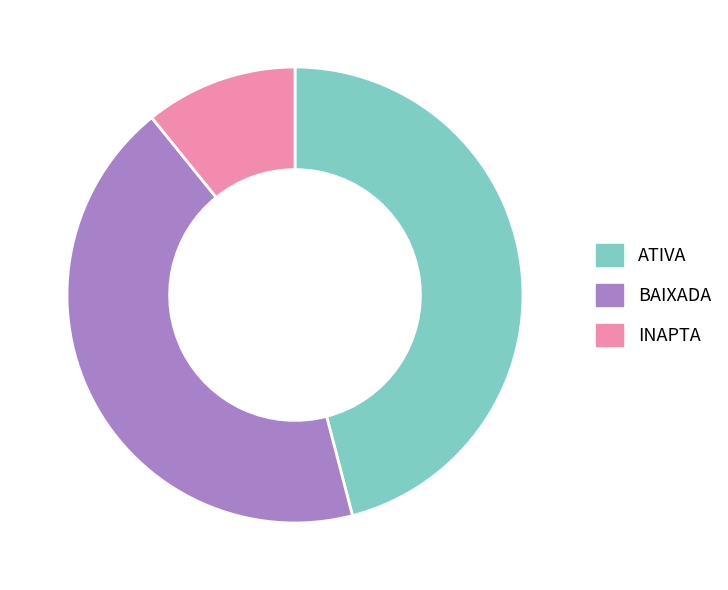

Rank the categories by value from highest to lowest.

ATIVA, BAIXADA, INAPTA